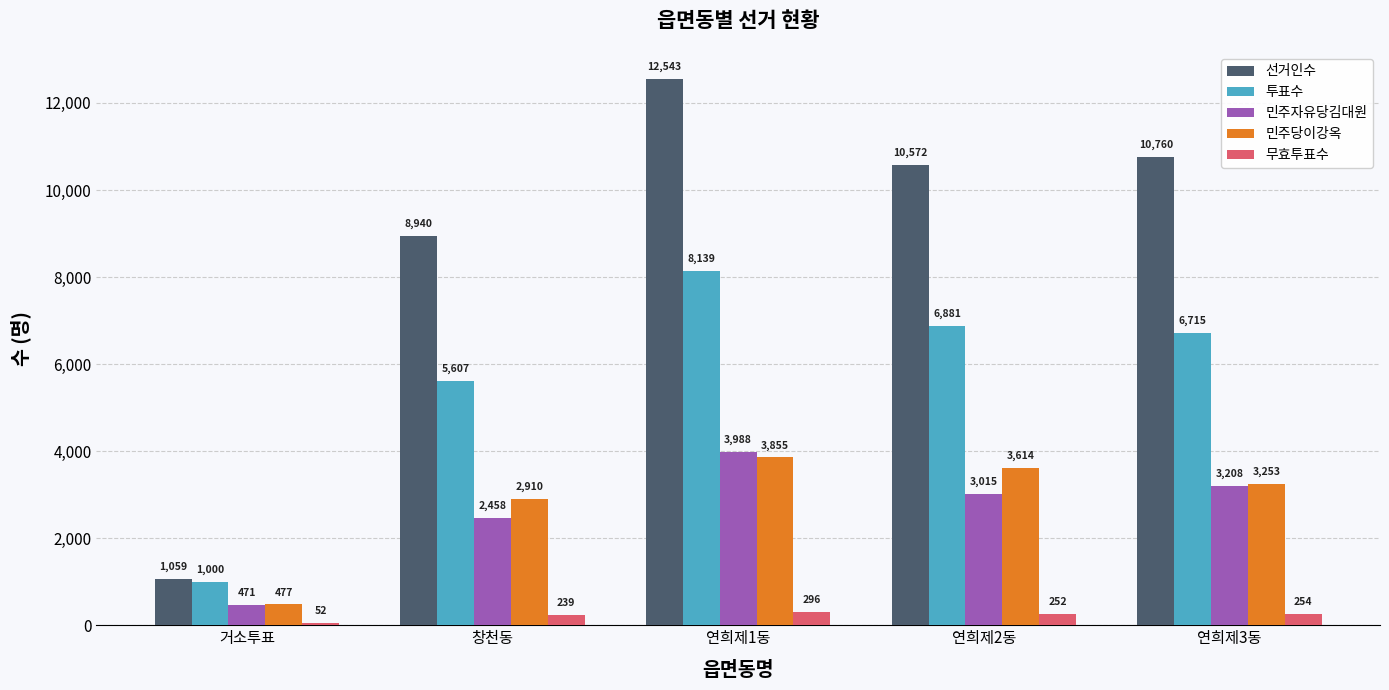

What is the average value of the 민주당이강옥 series?

2822